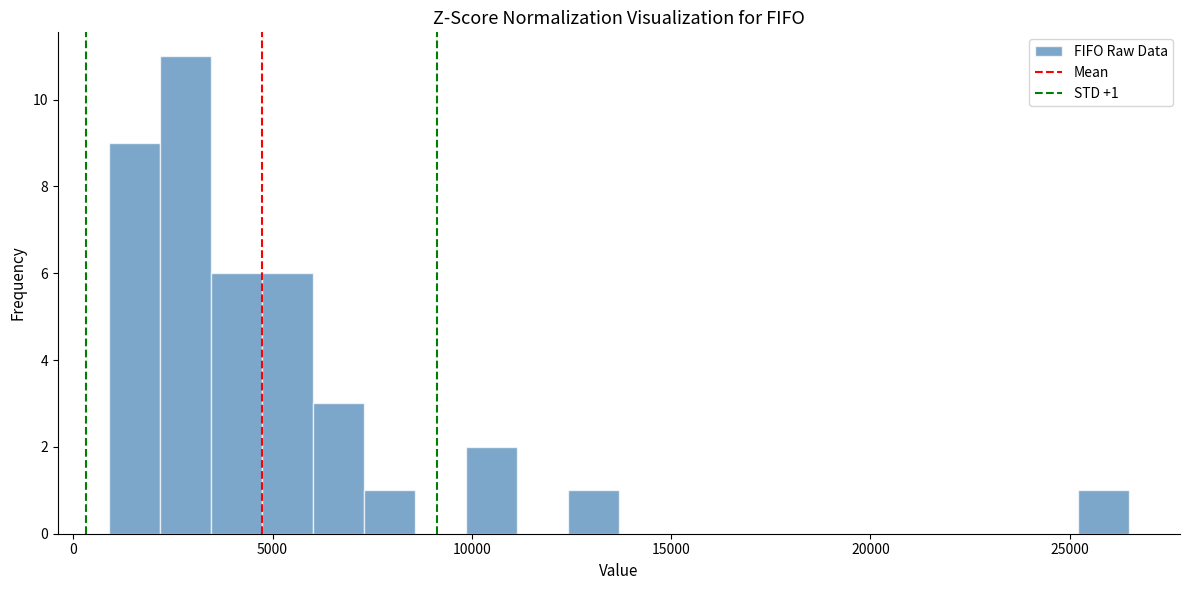

Around what value on the x-axis is the tallest bar? Give the approximate position of its centre, as read against the axis.

3000